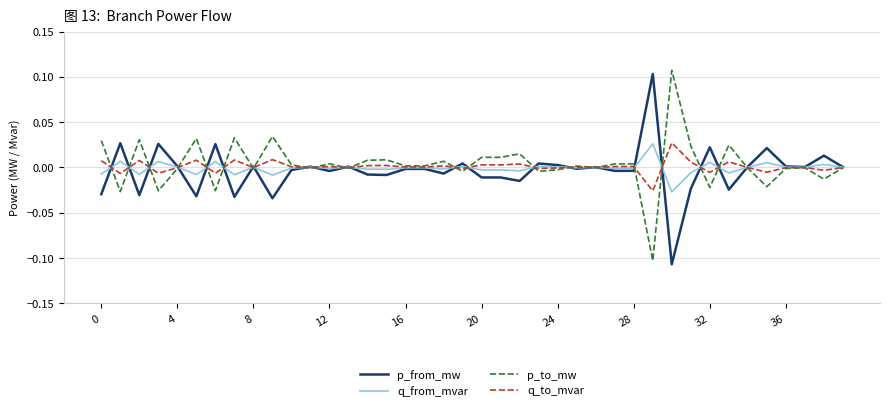

At which label does p_to_mw reach its minimum?

29